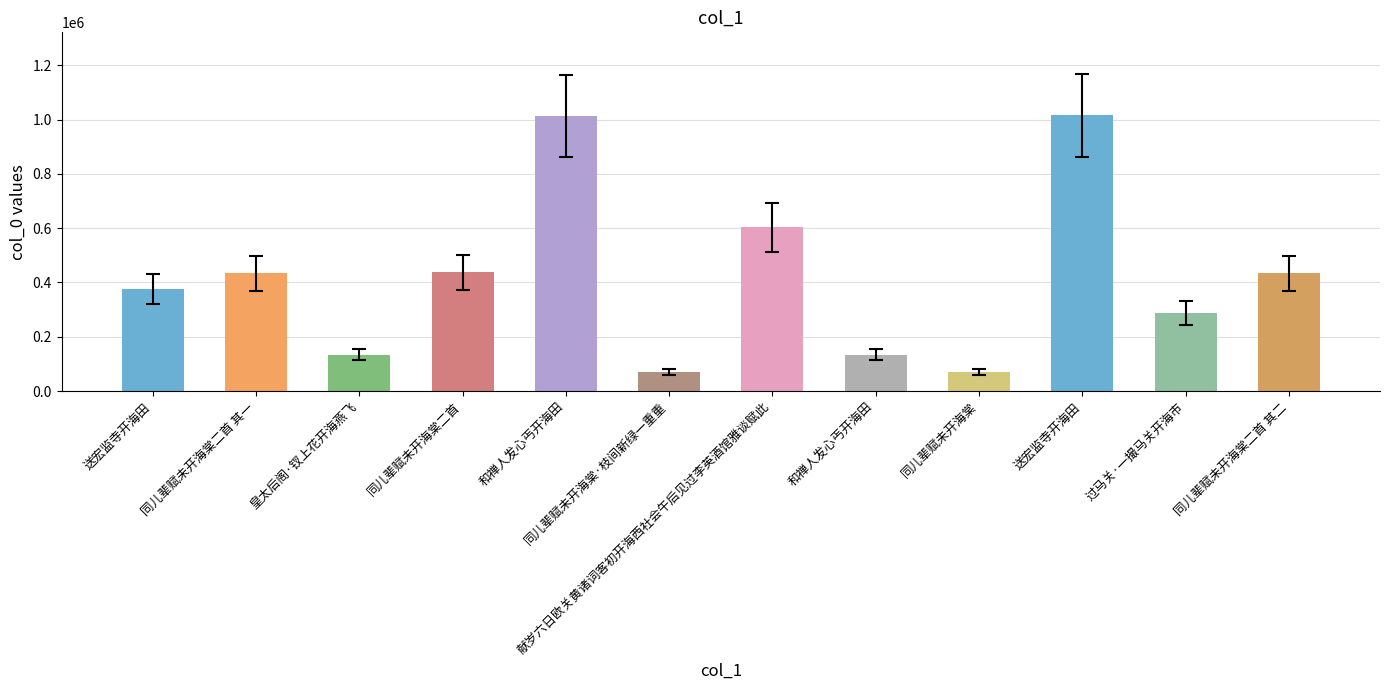

True or false: the data shows 518001 at 送宏监寺开海田.

False